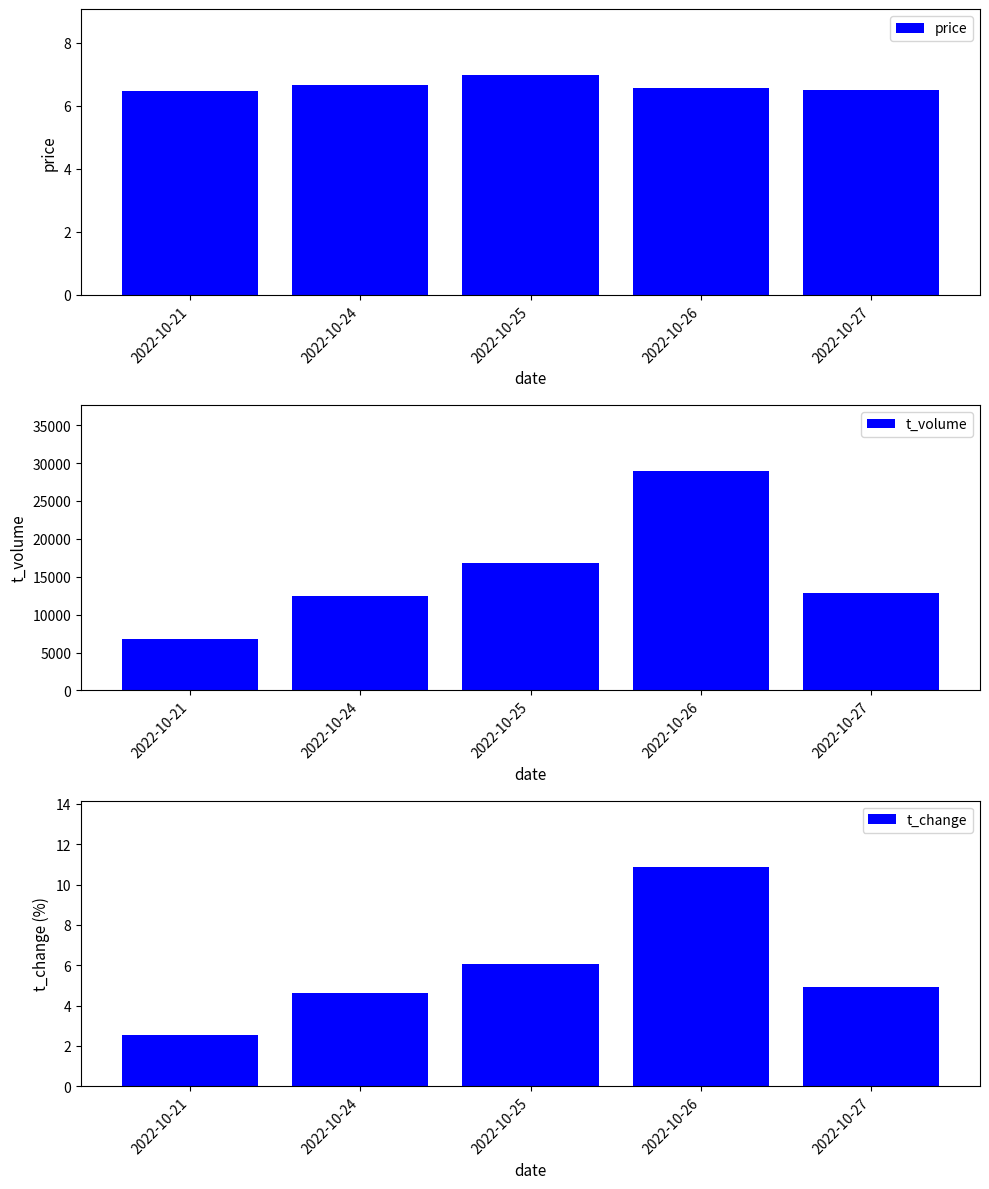

Does the chart contain stacked bars?

No